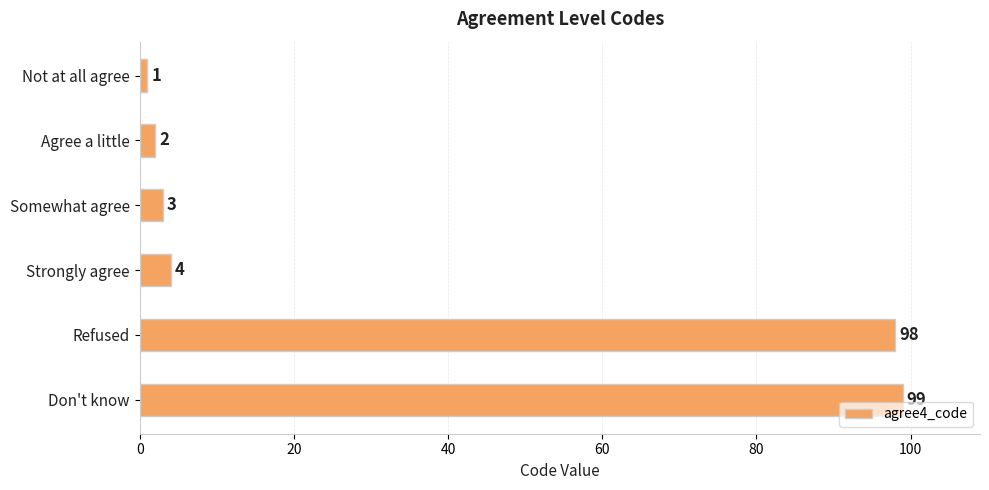

What value does the data have at Don't know?

99